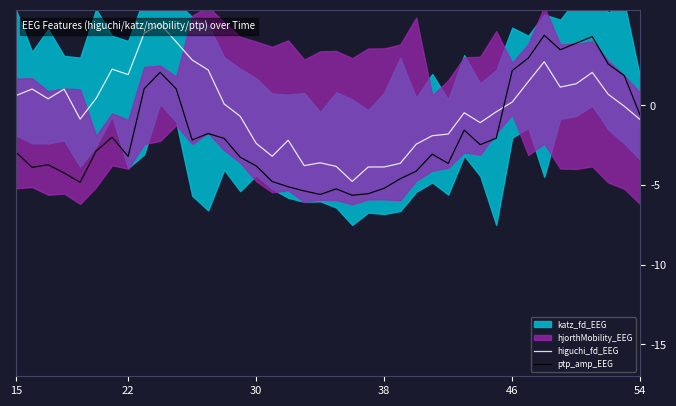

True or false: ptp_amp_EEG has a value of -1.1 at 15.

False